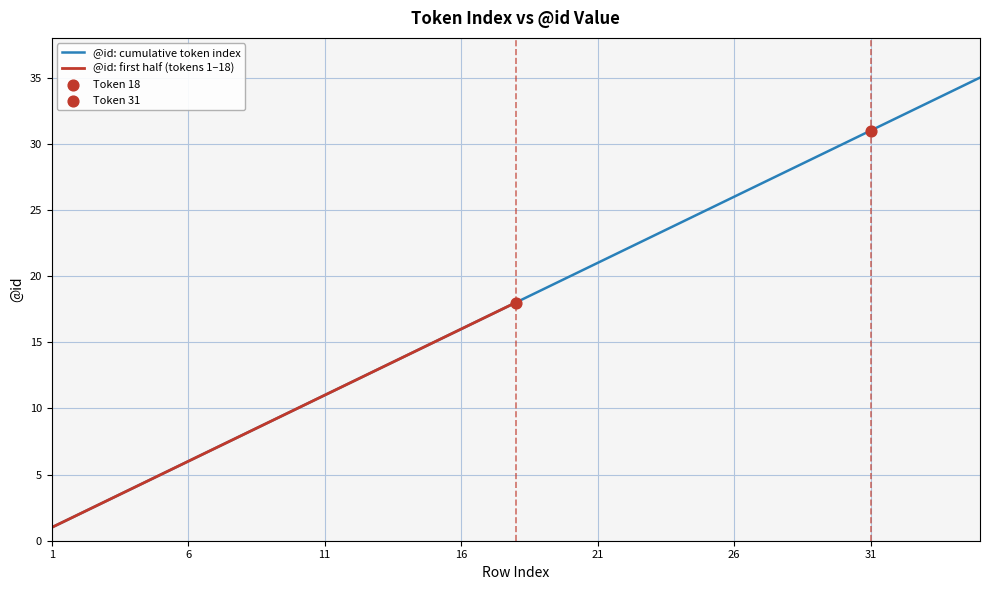

Which has a higher value, 26 or 6?

26